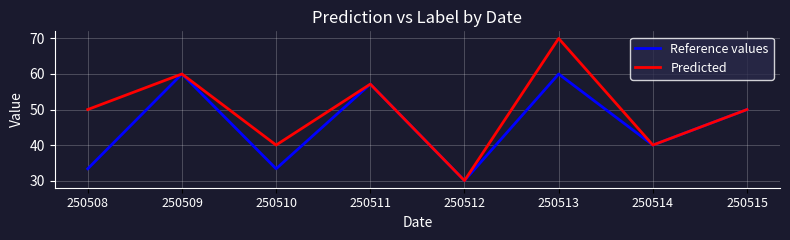

What is the sum of the Predicted values at 250511 and 250509?

117.1